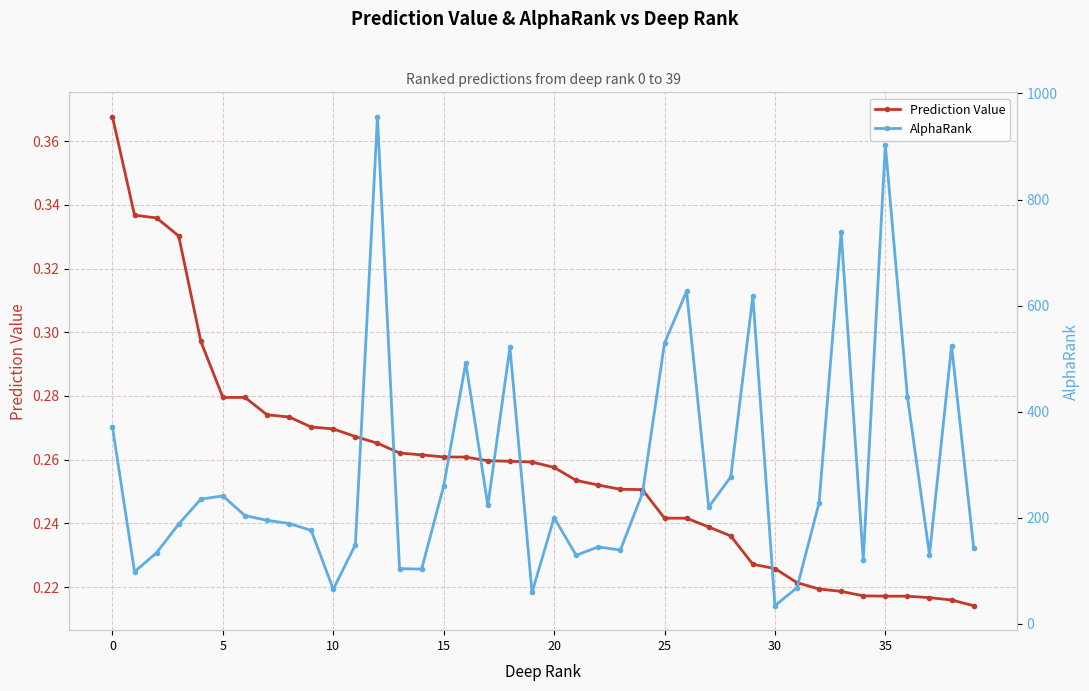

True or false: Prediction Value and AlphaRank cross at least once.

False